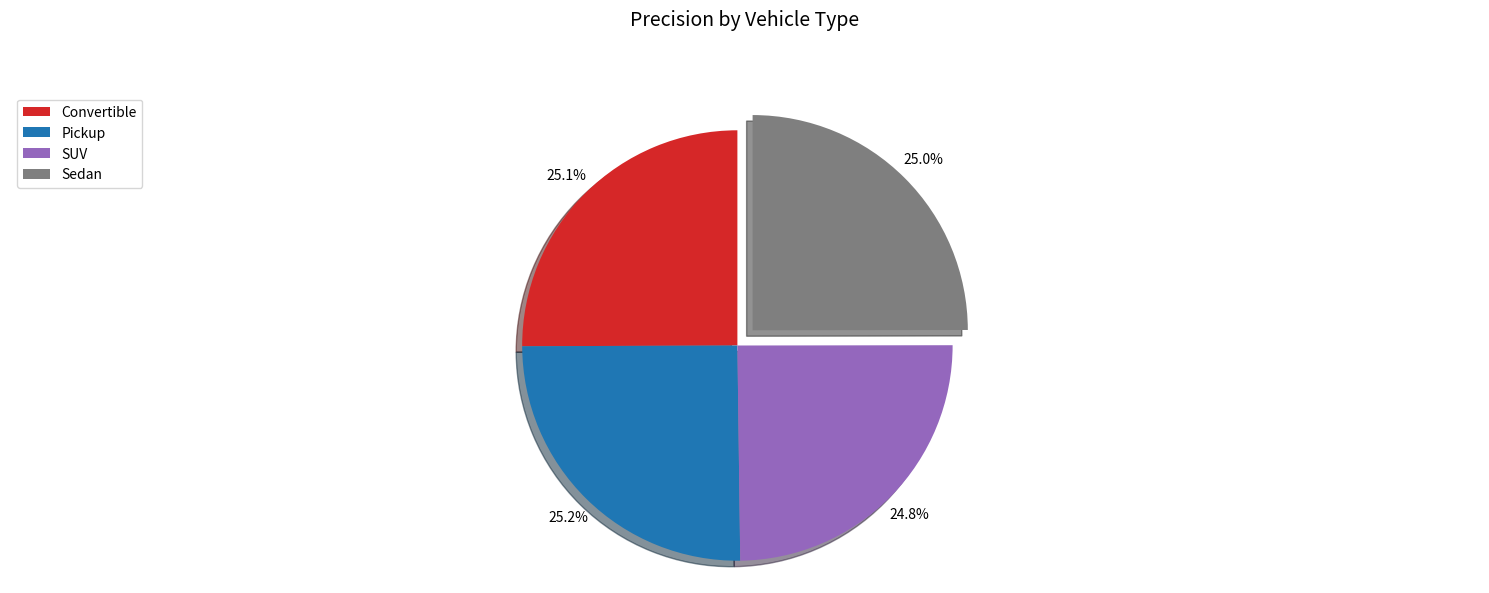

To the nearest percent, what is the average slice percentage?

25%